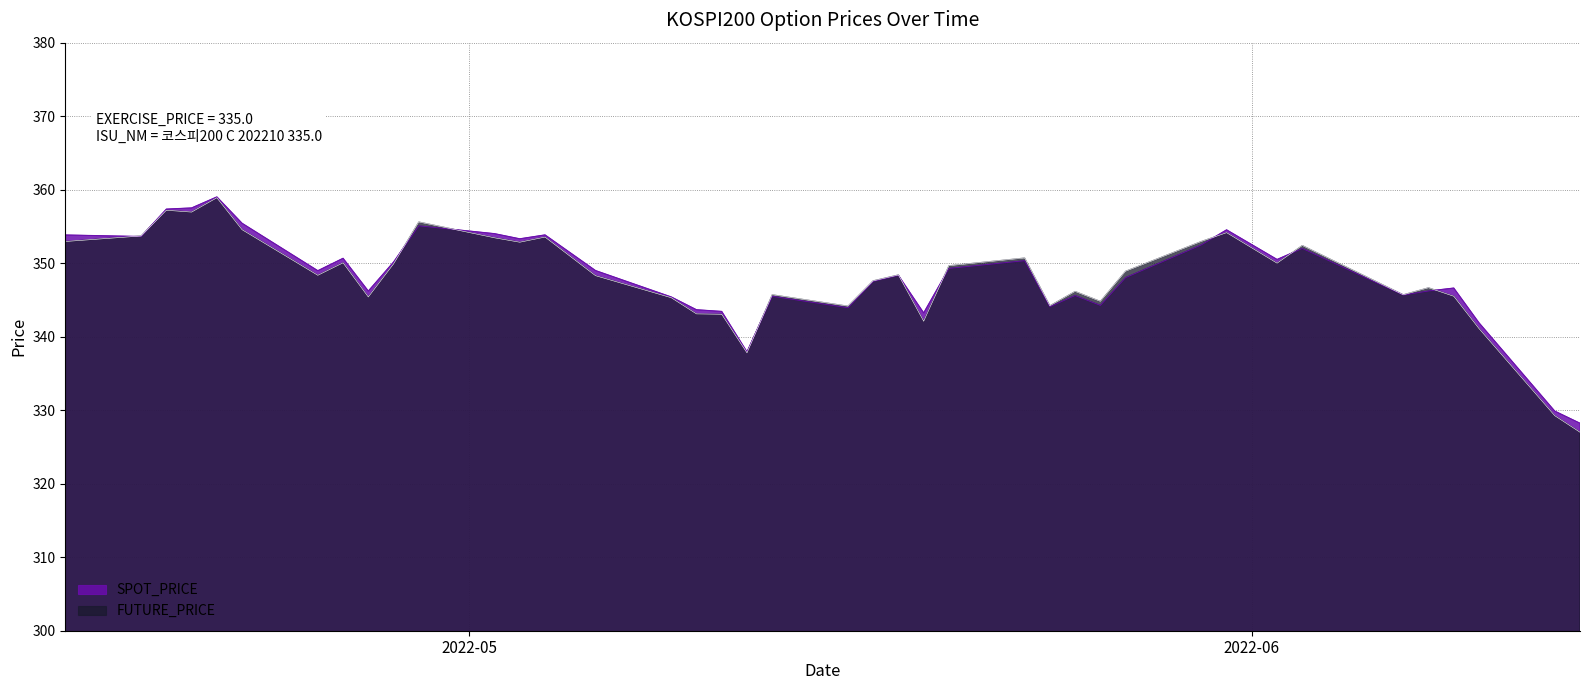

Reading left to right, what are all the values shown in this chart?

SPOT_PRICE: 2022-04-15=353.8	2022-04-18=353.6	2022-04-19=357.4	2022-04-20=357.5	2022-04-21=359.0	2022-04-22=355.4	2022-04-25=349.0	2022-04-26=350.7	2022-04-27=346.2	2022-04-28=350.2	2022-04-29=355.1	2022-05-02=354.0	2022-05-03=353.3	2022-05-04=353.9	2022-05-06=349.0	2022-05-09=345.4	2022-05-10=343.7	2022-05-11=343.4	2022-05-12=337.9	2022-05-13=345.5	2022-05-16=343.9	2022-05-17=347.5	2022-05-18=348.3	2022-05-19=343.2	2022-05-20=349.3	2022-05-23=350.3	2022-05-24=344.1	2022-05-25=345.6	2022-05-26=344.3	2022-05-27=348.0	2022-05-30=352.5	2022-05-31=354.5	2022-06-02=350.5	2022-06-03=352.0	2022-06-07=345.7	2022-06-08=346.2	2022-06-09=346.6	2022-06-10=341.9	2022-06-13=329.9	2022-06-14=328.2
FUTURE_PRICE: 2022-04-15=352.9	2022-04-18=353.7	2022-04-19=357.2	2022-04-20=356.9	2022-04-21=358.9	2022-04-22=354.6	2022-04-25=348.4	2022-04-26=350.1	2022-04-27=345.4	2022-04-28=349.9	2022-04-29=355.6	2022-05-02=353.4	2022-05-03=352.9	2022-05-04=353.6	2022-05-06=348.3	2022-05-09=345.3	2022-05-10=343.1	2022-05-11=343.1	2022-05-12=337.8	2022-05-13=345.7	2022-05-16=344.1	2022-05-17=347.6	2022-05-18=348.4	2022-05-19=342.1	2022-05-20=349.6	2022-05-23=350.7	2022-05-24=344.2	2022-05-25=346.1	2022-05-26=344.8	2022-05-27=348.9	2022-05-30=352.9	2022-05-31=354.1	2022-06-02=350.0	2022-06-03=352.4	2022-06-07=345.7	2022-06-08=346.6	2022-06-09=345.5	2022-06-10=341.1	2022-06-13=329.2	2022-06-14=327.0